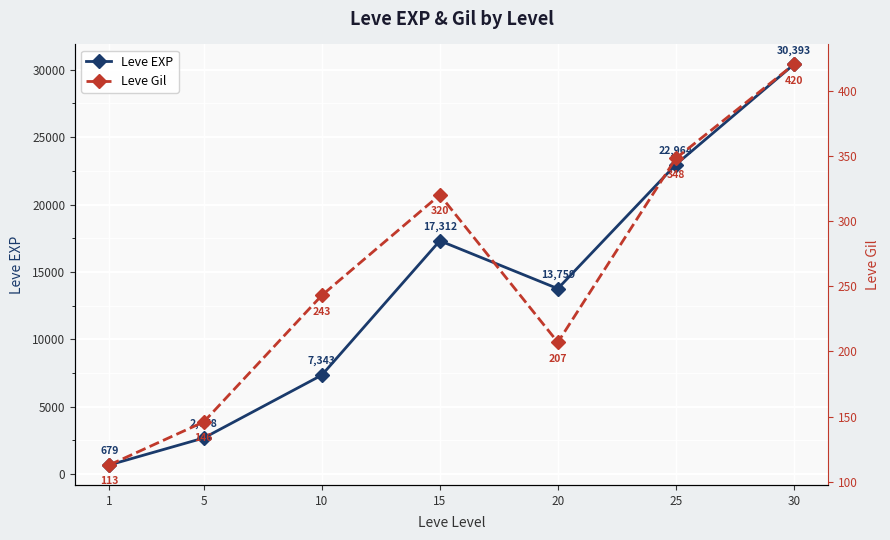

What are all the series names shown in the legend?

Leve EXP, Leve Gil